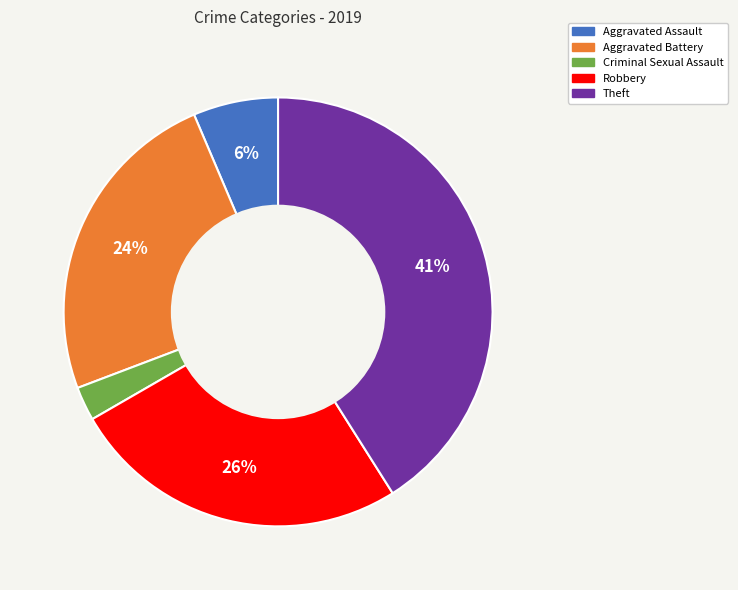

Is there a majority slice in this chart?

No